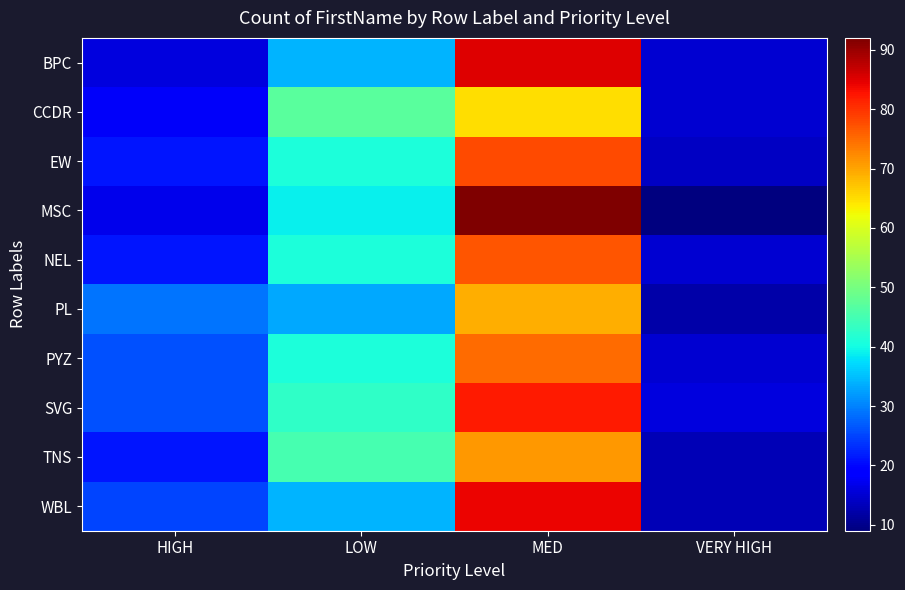

Reading left to right, what are all the values shown in this chart?

BPC: HIGH=16	LOW=34	MED=85	VERY HIGH=15
CCDR: HIGH=18	LOW=47	MED=65	VERY HIGH=15
EW: HIGH=21	LOW=41	MED=78	VERY HIGH=14
MSC: HIGH=17	LOW=39	MED=92	VERY HIGH=9
NEL: HIGH=21	LOW=41	MED=77	VERY HIGH=15
PL: HIGH=29	LOW=33	MED=69	VERY HIGH=12
PYZ: HIGH=26	LOW=41	MED=75	VERY HIGH=15
SVG: HIGH=26	LOW=43	MED=82	VERY HIGH=16
TNS: HIGH=21	LOW=45	MED=71	VERY HIGH=13
WBL: HIGH=25	LOW=34	MED=84	VERY HIGH=13